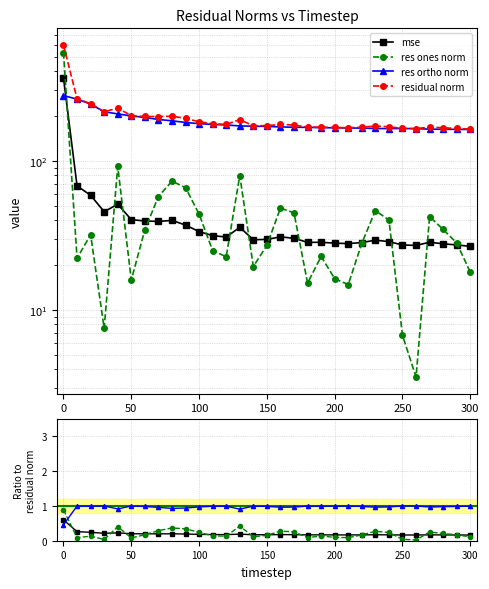

How many lines are shown in the chart?

4